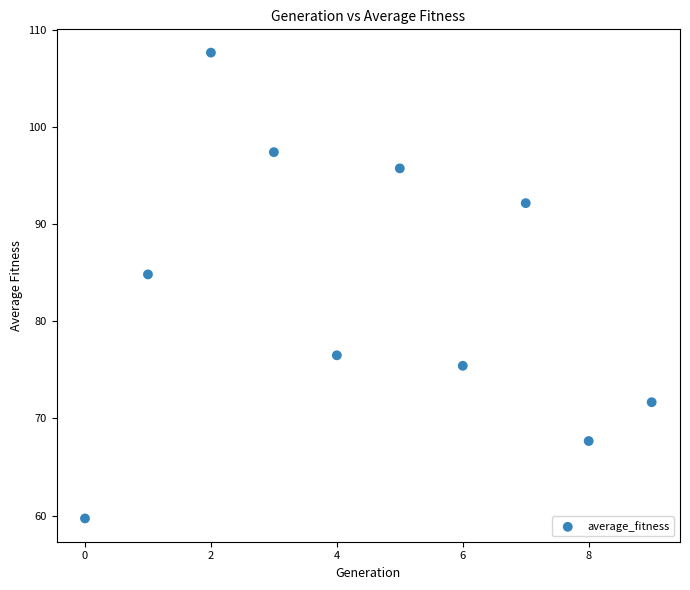

What Y value in the scatter plot is closest to 83?

84.8